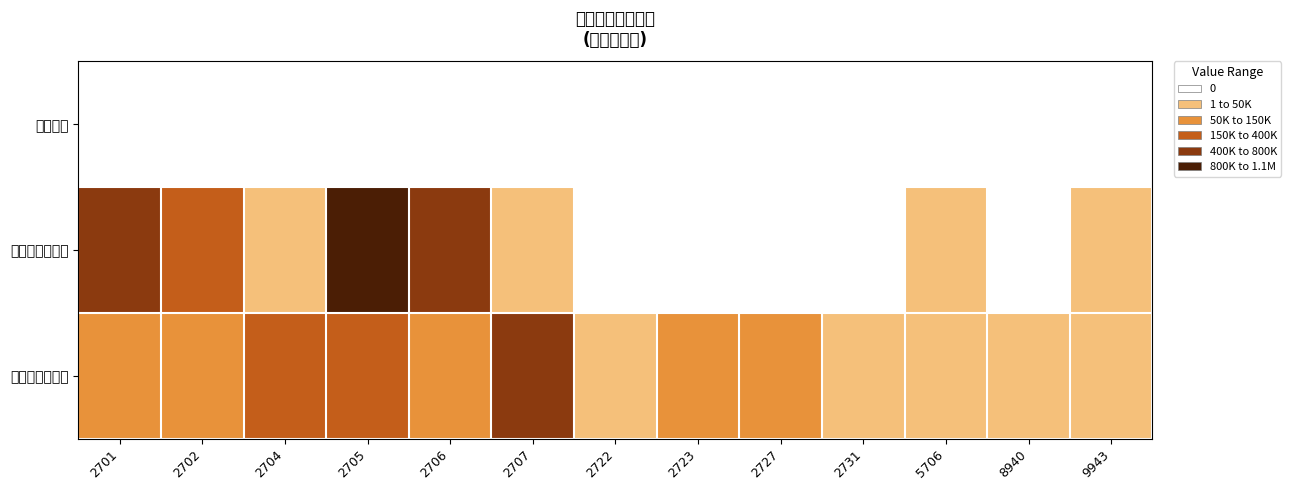

Reading left to right, transcribe all the data shown in this chart.

長期借款: 2701=0	2702=0	2704=0	2705=0	2706=0	2707=0	2722=0	2723=0	2727=0	2731=0	5706=0	8940=0	9943=0
遞延所得稅負債: 2701=703446	2702=150022	2704=42059	2705=1050457	2706=731719	2707=522	2722=0	2723=0	2727=0	2731=0	5706=1592	8940=0	9943=5641
其他非流動負債: 2701=106240	2702=64536	2704=289920	2705=283496	2706=140157	2707=443200	2722=9920	2723=53298	2727=146840	2731=13511	5706=12062	8940=22555	9943=2121